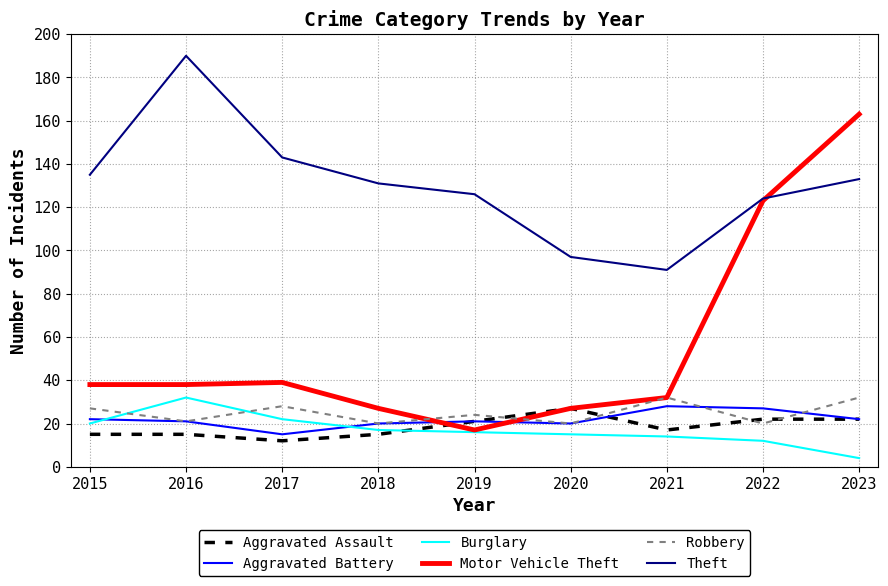

Between 2022 and 2023, which series saw the biggest shift?

Motor Vehicle Theft